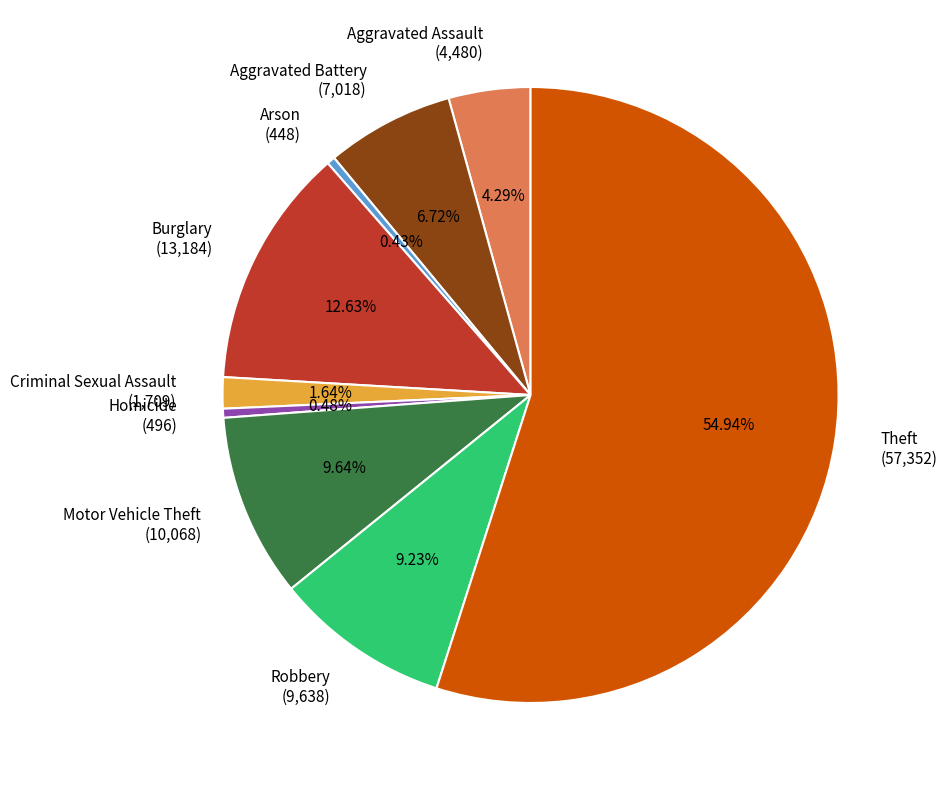

What is the majority slice?

Theft